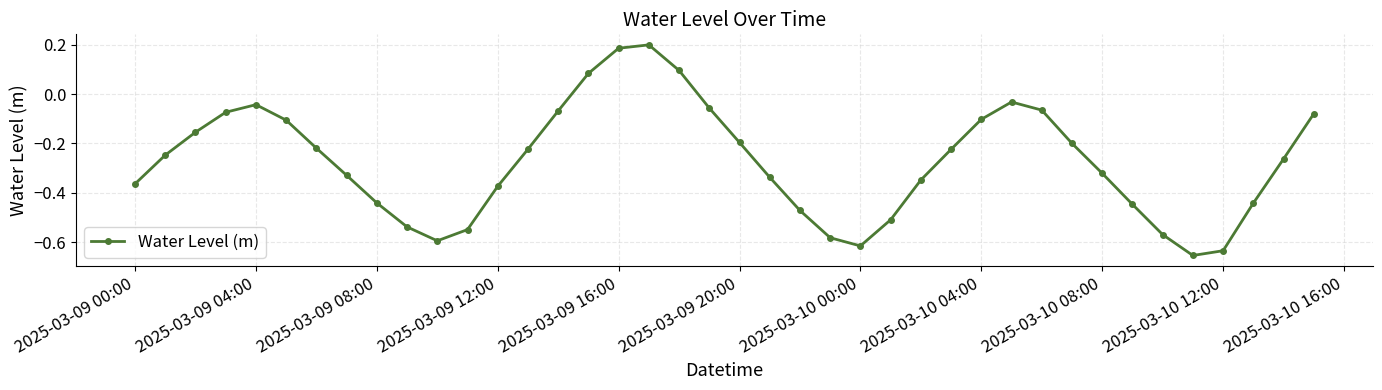

How many values are below zero?

36